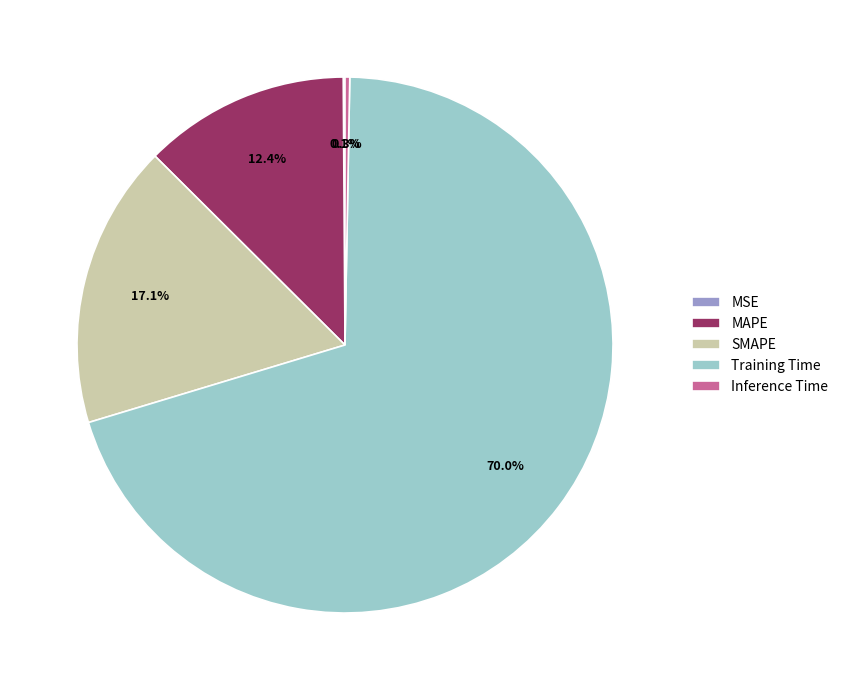

To the nearest percent, what is the average slice percentage?

20%